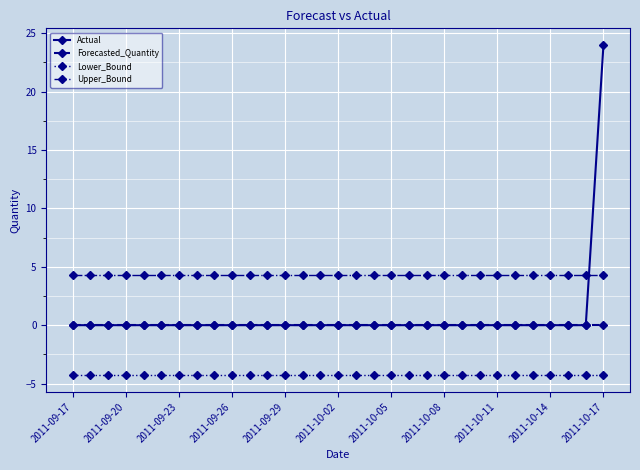

What is the minimum value for Upper_Bound?

4.3